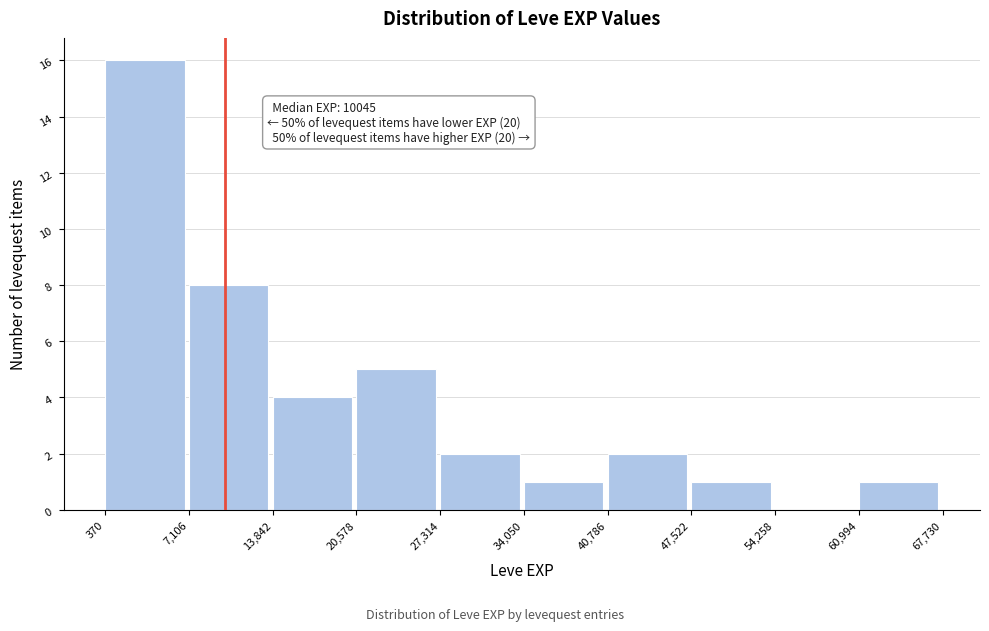

Over which range of the x-axis is the bar tallest?

370 to 7,106